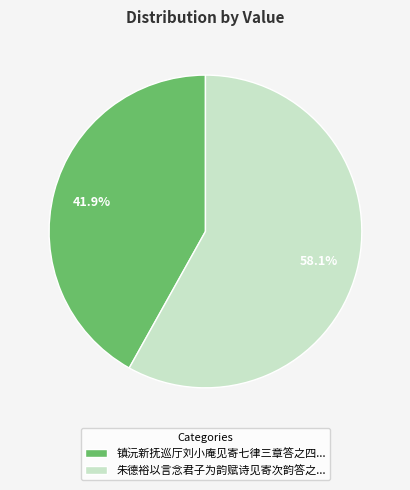

What portion of the pie excludes 镇沅新抚巡厅刘小庵见寄七律三章答之四...?

58.1%